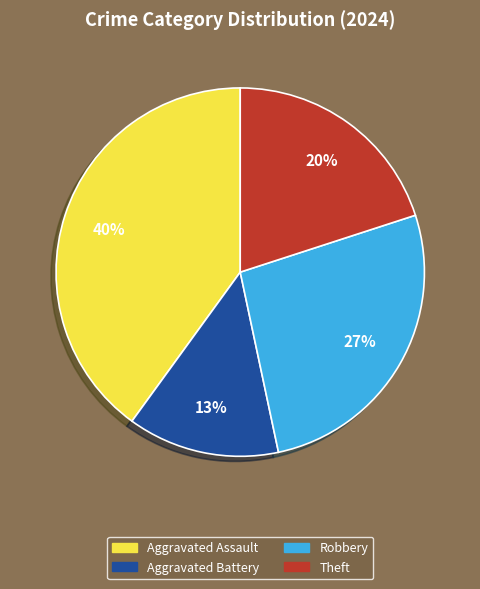

Does Aggravated Assault represent more than half of the total?

No